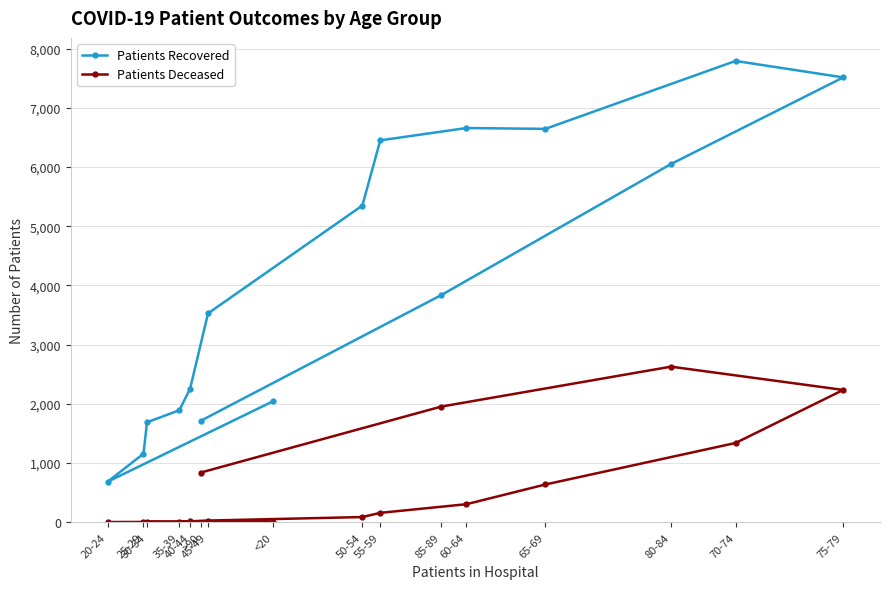

True or false: Patients Recovered and Patients Deceased cross at least once.

False